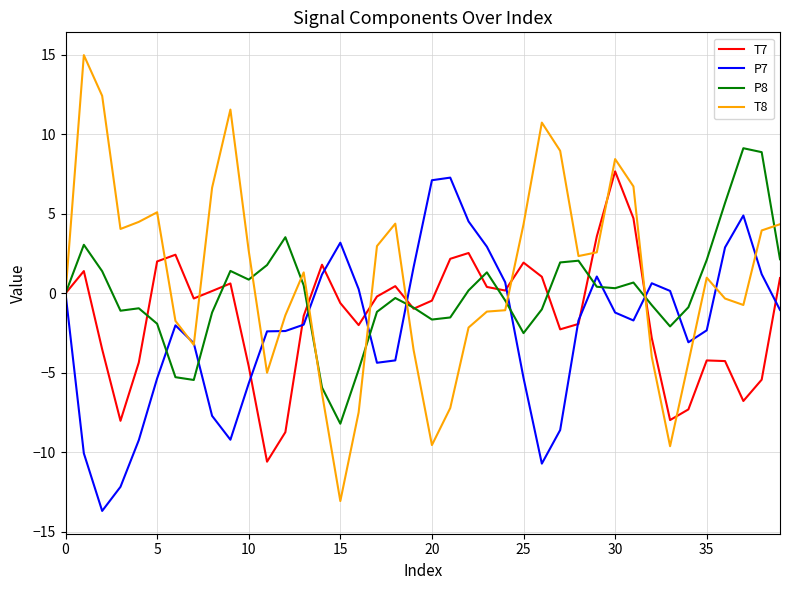

What is the maximum value for P8?

9.1